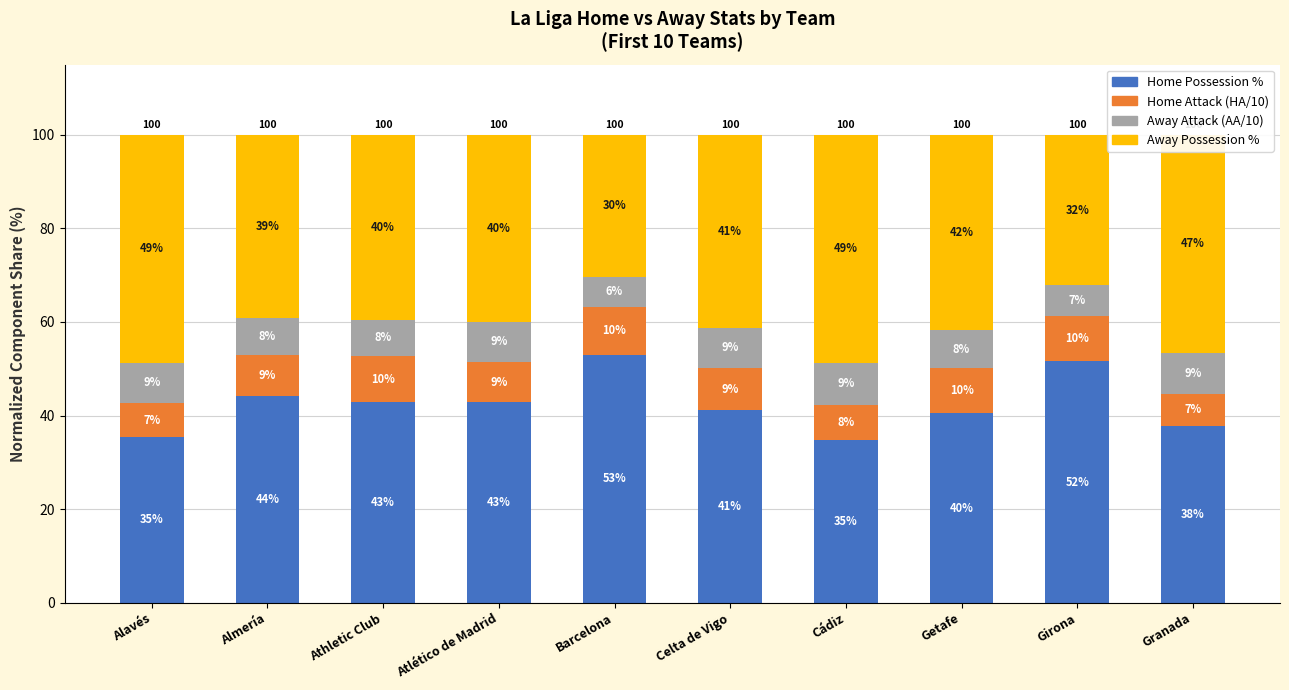

What is the difference between the second highest and second lowest values in the Home Attack (HA/10) series?

2.7